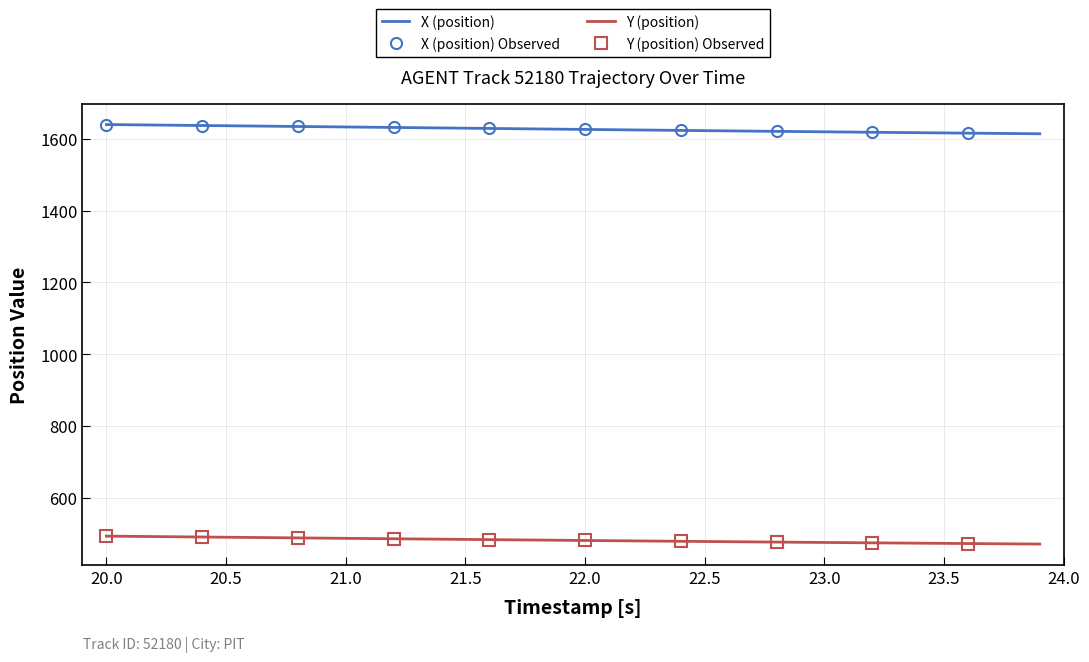

True or false: Y (position) and X (position) cross at least once.

False